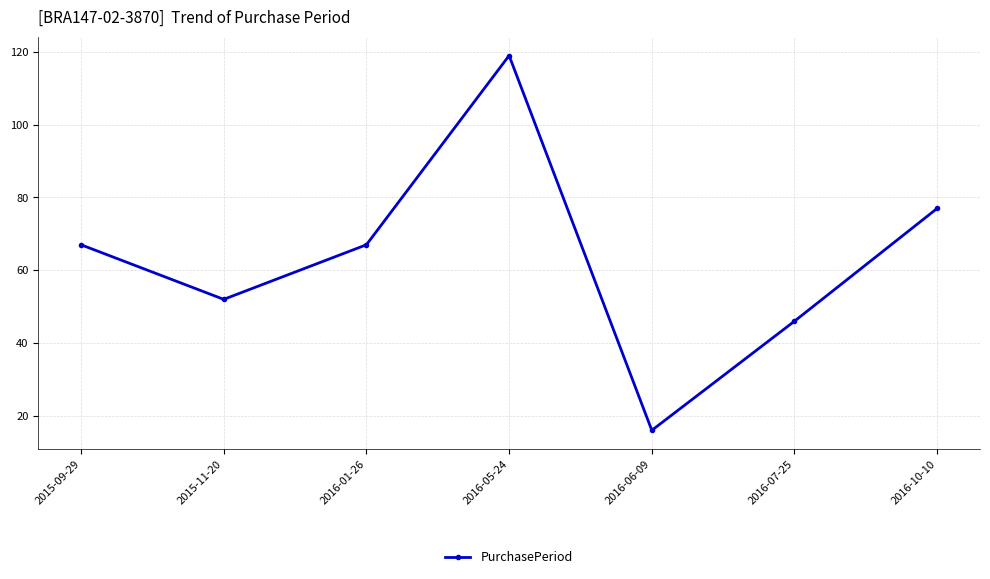

Reading left to right, list all the values displayed in this chart.

2015-09-29=67	2015-11-20=52	2016-01-26=67	2016-05-24=119	2016-06-09=16	2016-07-25=46	2016-10-10=77